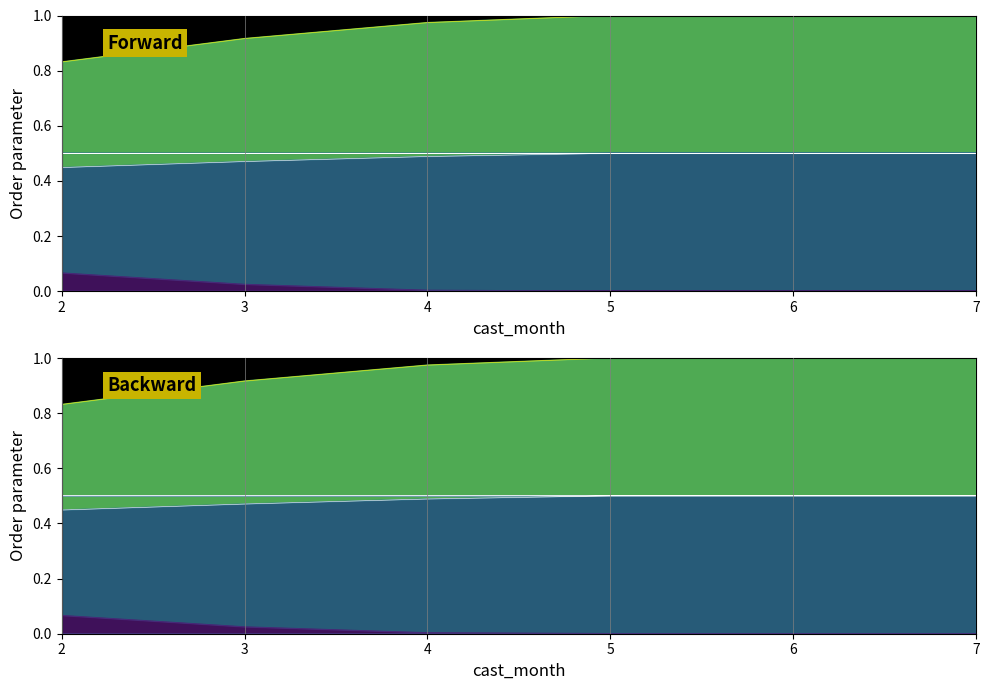

True or false: estimate and upper_pi intersect in this chart.

False